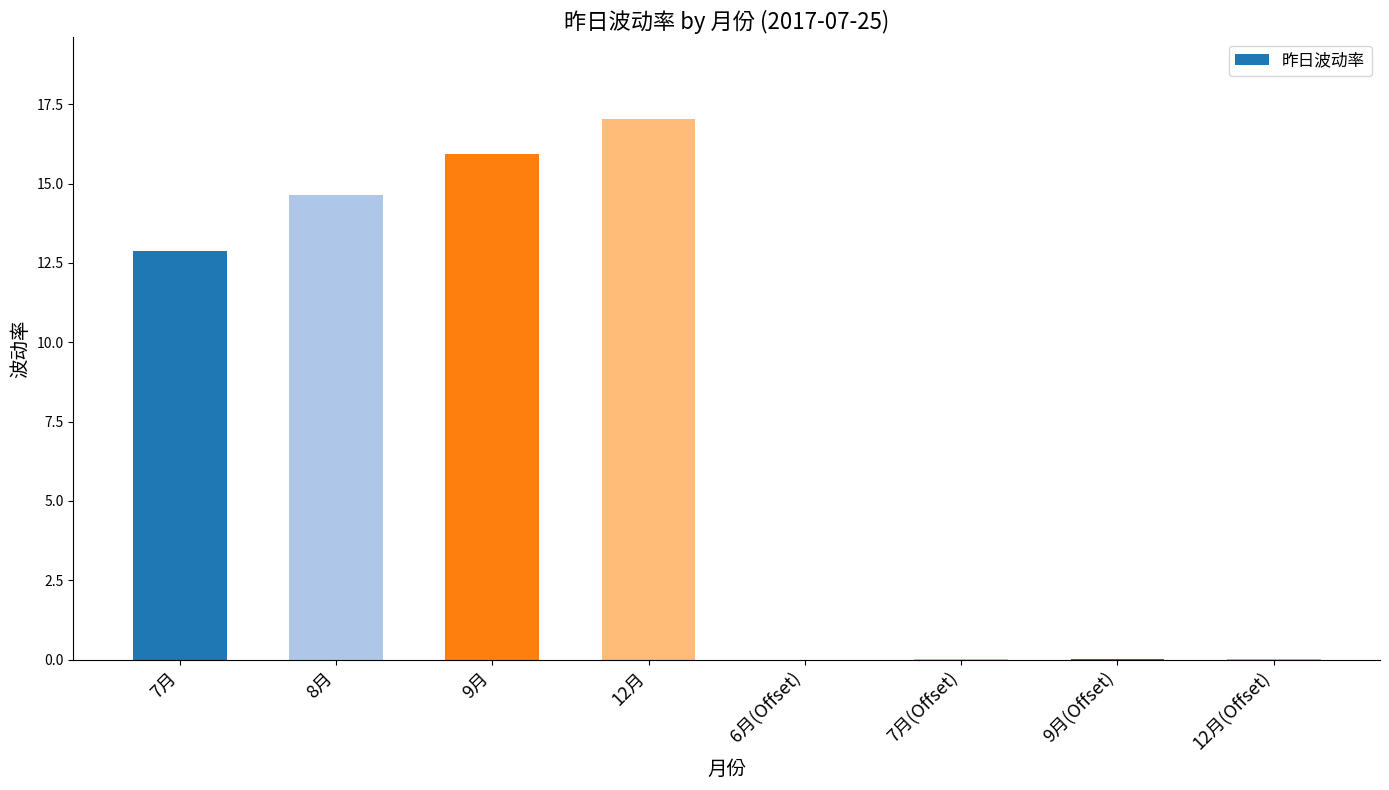

Which label corresponds to the largest value in the chart?

12月